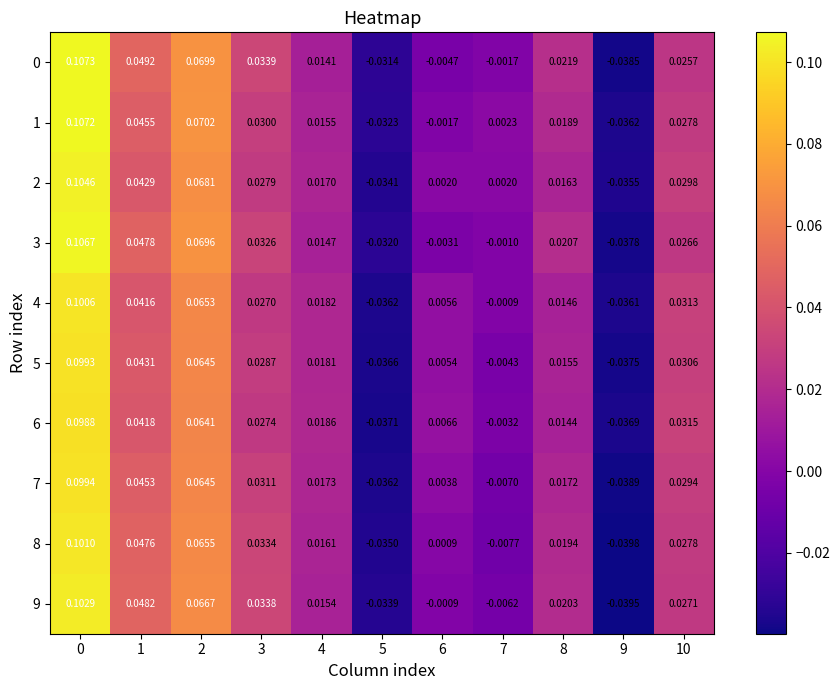

Is the value of 1 at 9 greater than the value of 4 at 6?

No